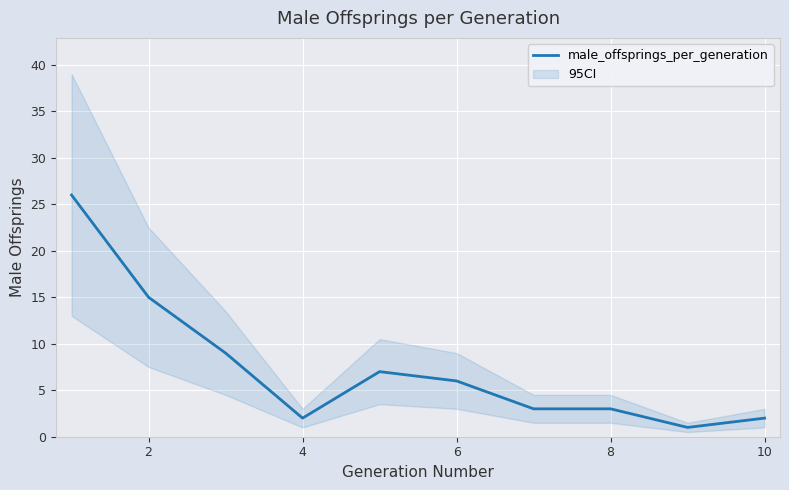

Reading left to right, transcribe all the data shown in this chart.

26	15	9	2	7	6	3	3	1	2